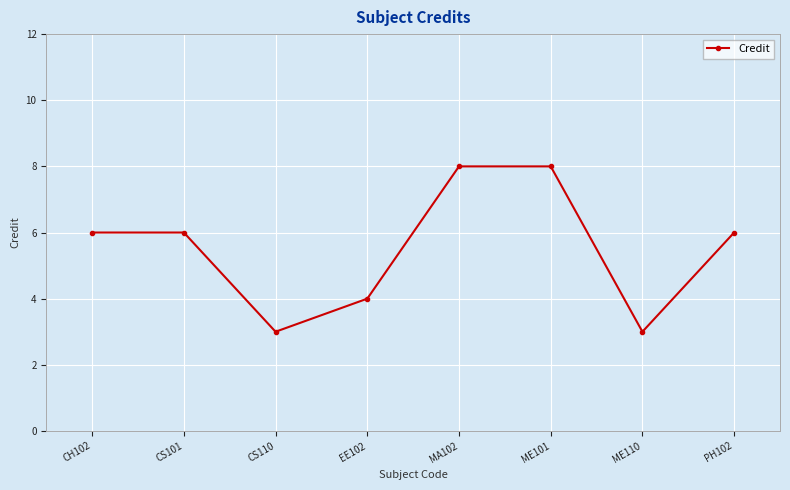

Reading left to right, extract all data points from this chart.

6	6	3	4	8	8	3	6